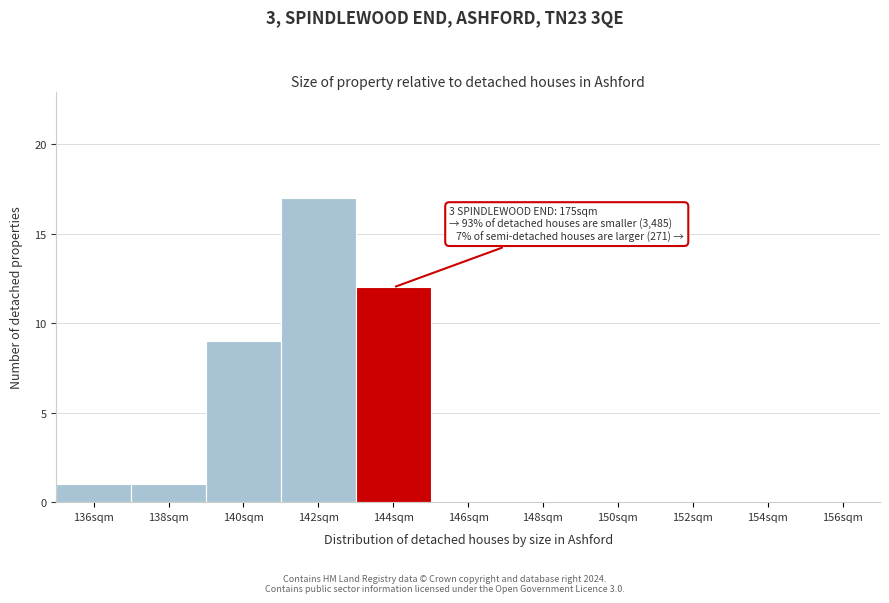

Reading right to left, what are all the values shown in this chart?

156sqm=0	154sqm=0	152sqm=0	150sqm=0	148sqm=0	146sqm=0	144sqm=12	142sqm=17	140sqm=9	138sqm=1	136sqm=1